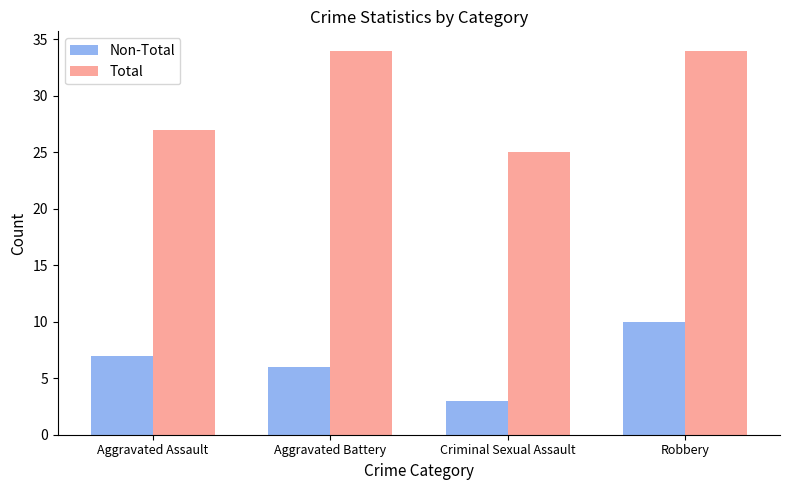

Between Aggravated Assault and Robbery, which series saw the biggest shift?

Total